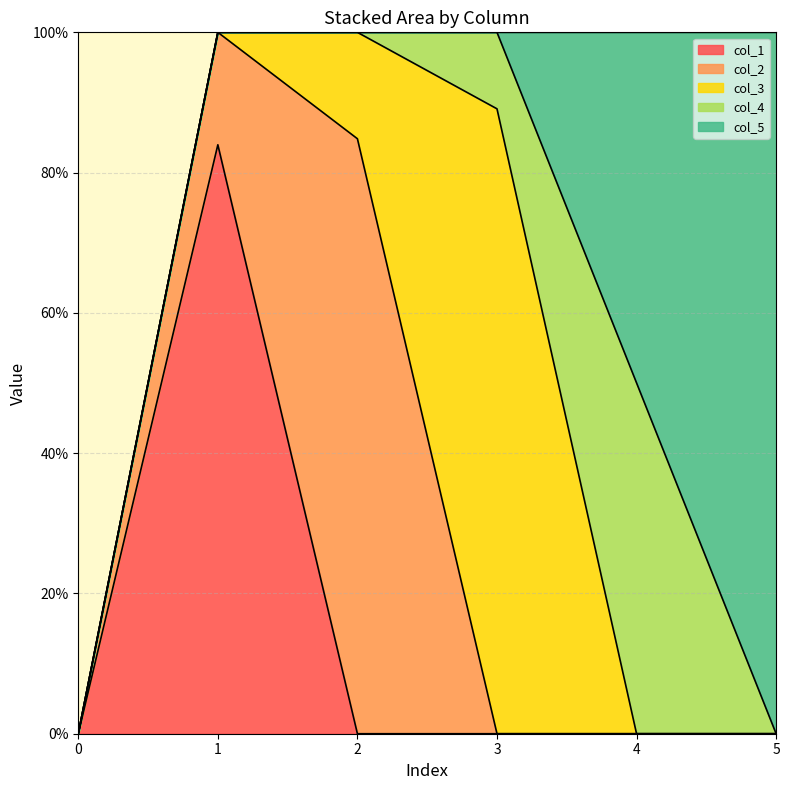

What is the difference between the col_5 values at 2 and 4?

0.5